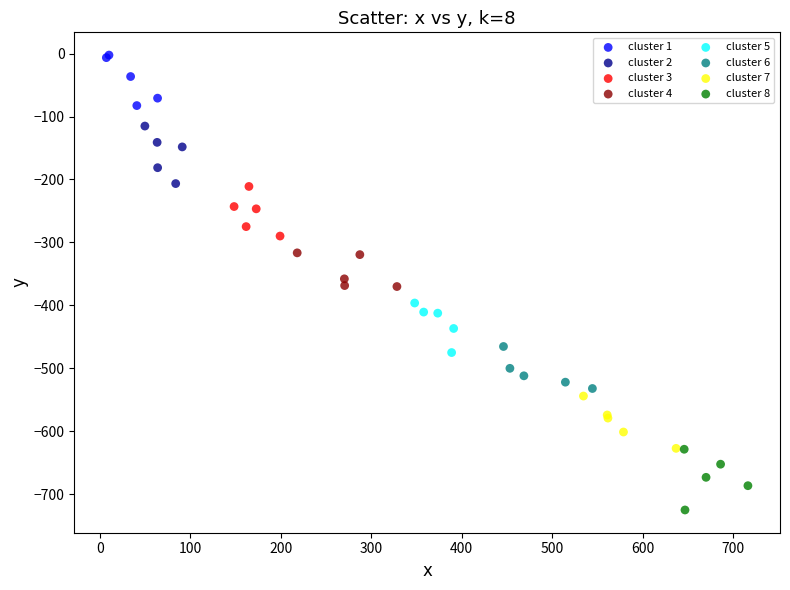

What are all the series names shown in the legend?

cluster 1, cluster 2, cluster 3, cluster 4, cluster 5, cluster 6, cluster 7, cluster 8